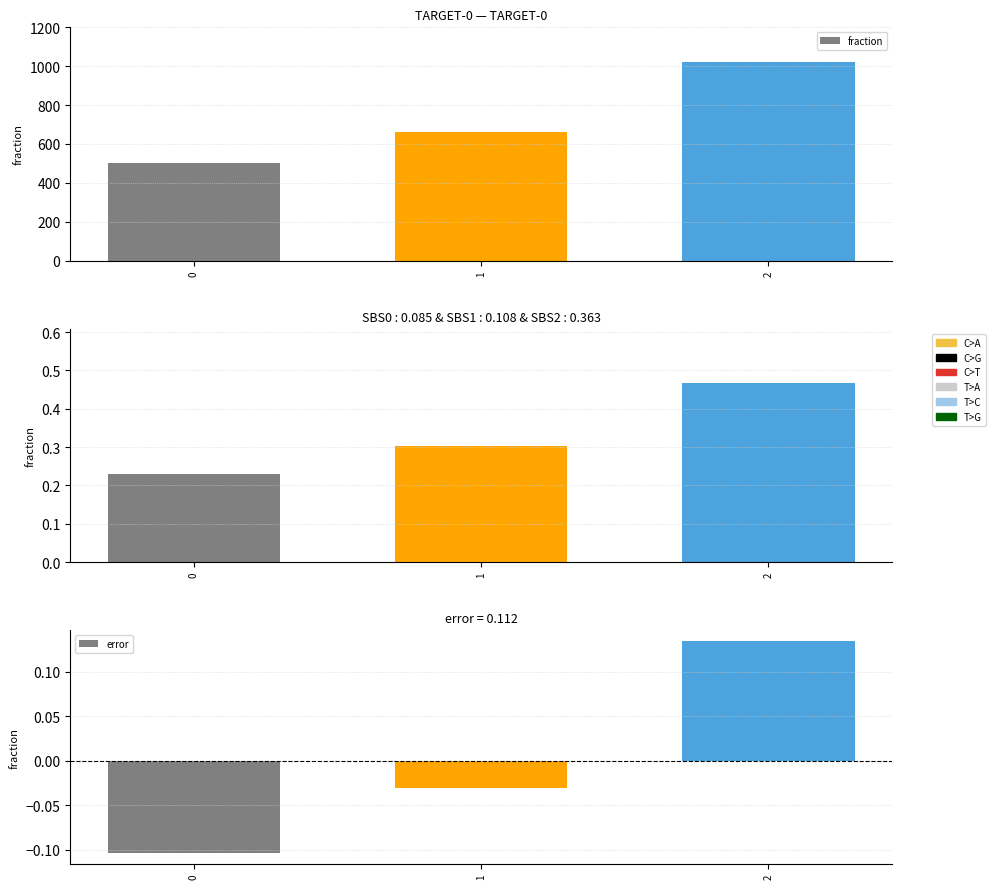

Which series has the widest spread of values?

fraction